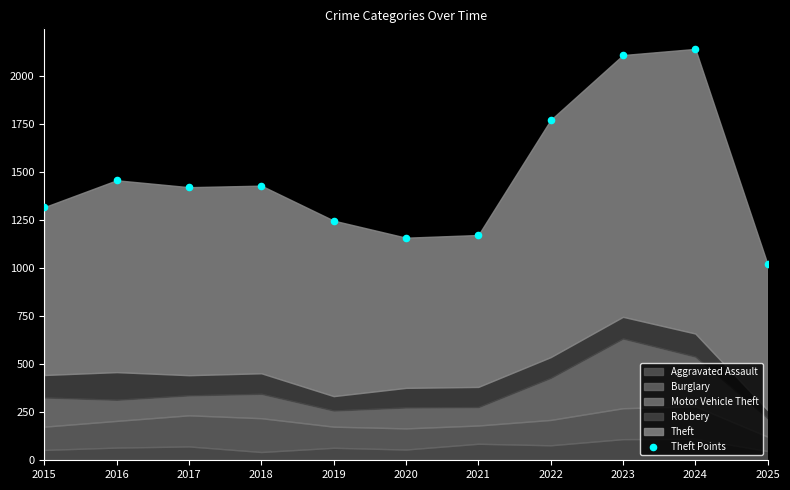

What is the average Y value?

1477